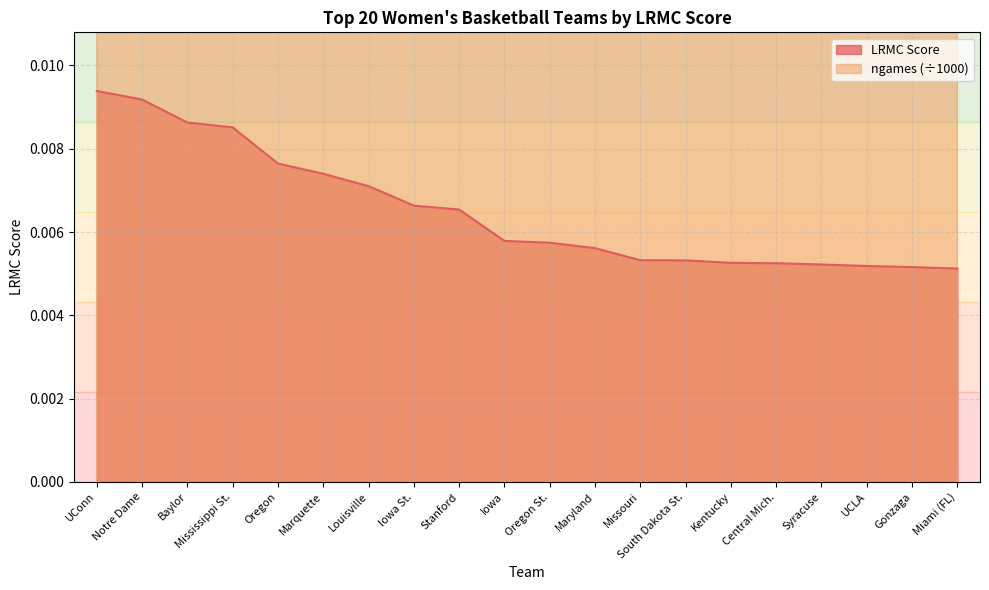

True or false: ngames_normalized and LRMC cross at least once.

False